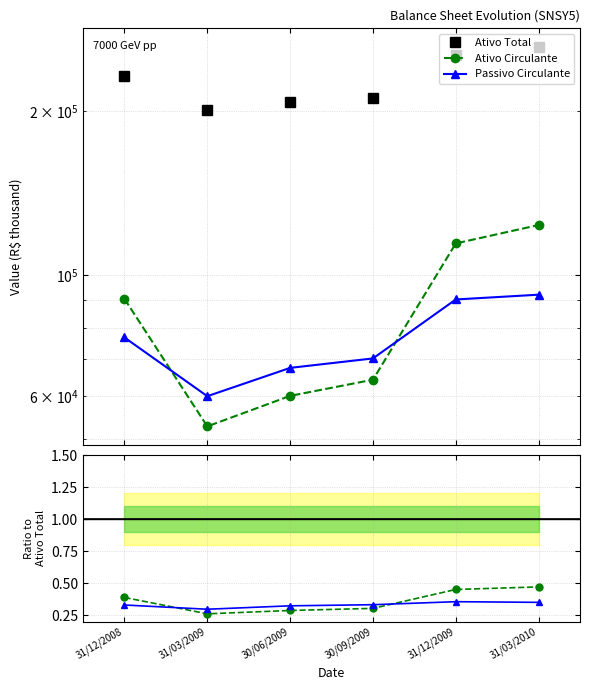

What value does the Passivo Circulante series have at 31/12/2009?

0.4